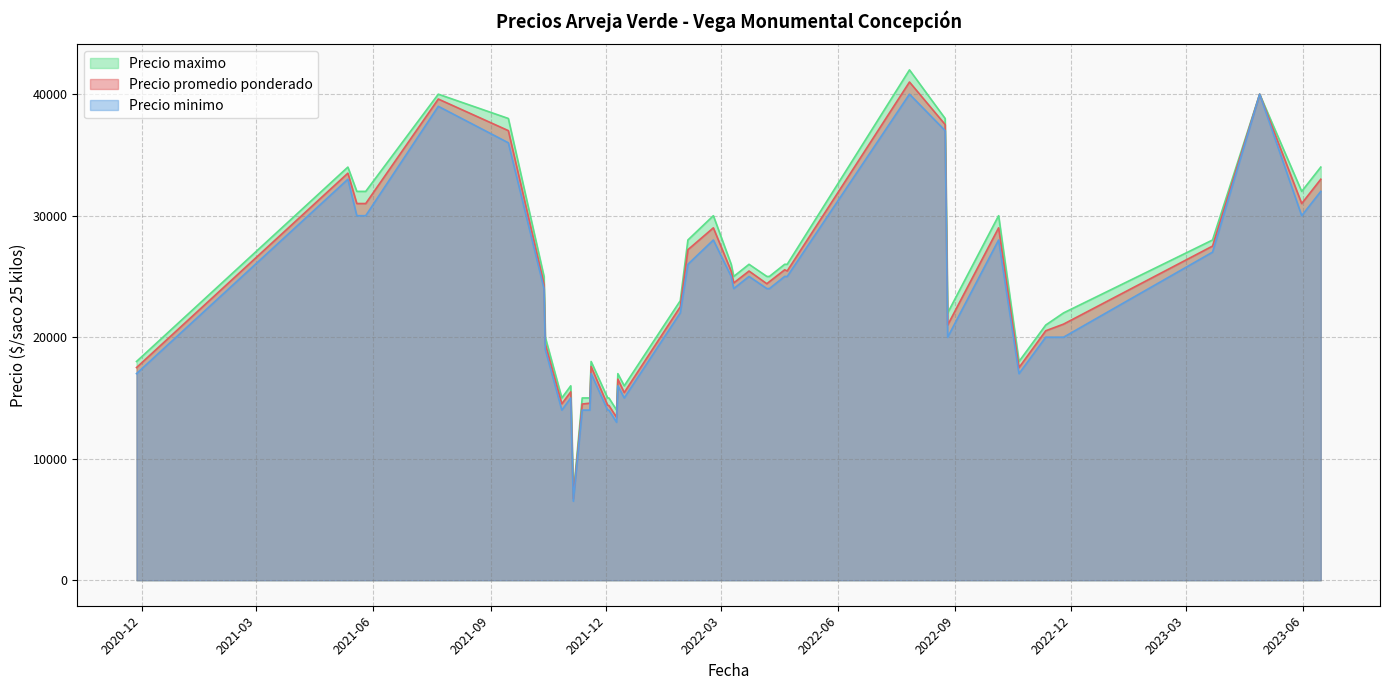

What are all the series names shown in the legend?

Precio maximo, Precio promedio ponderado, Precio minimo